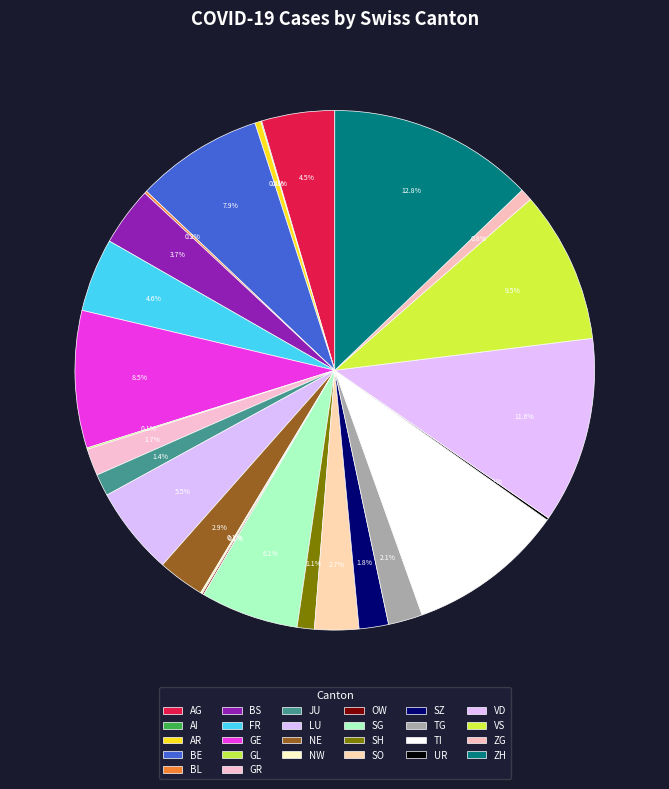

Which slice is the largest?

ZH